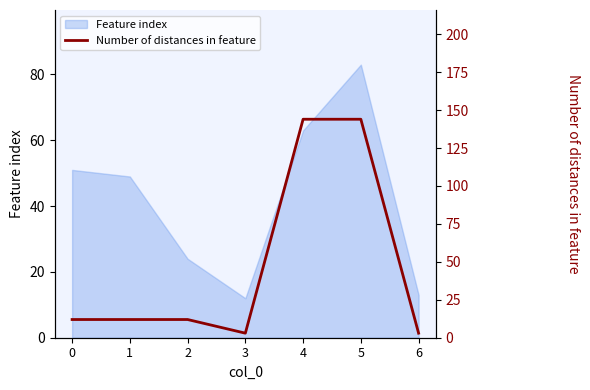

Which category has the highest value in the Feature index series?

5